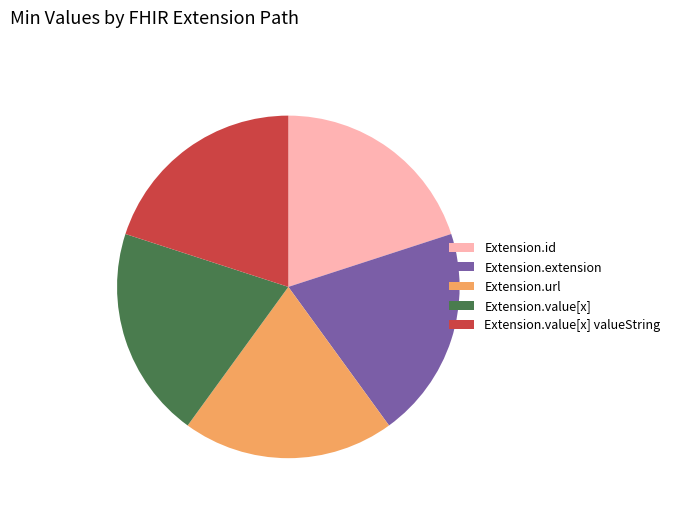

True or false: Extension.id accounts for 32% of the total.

False